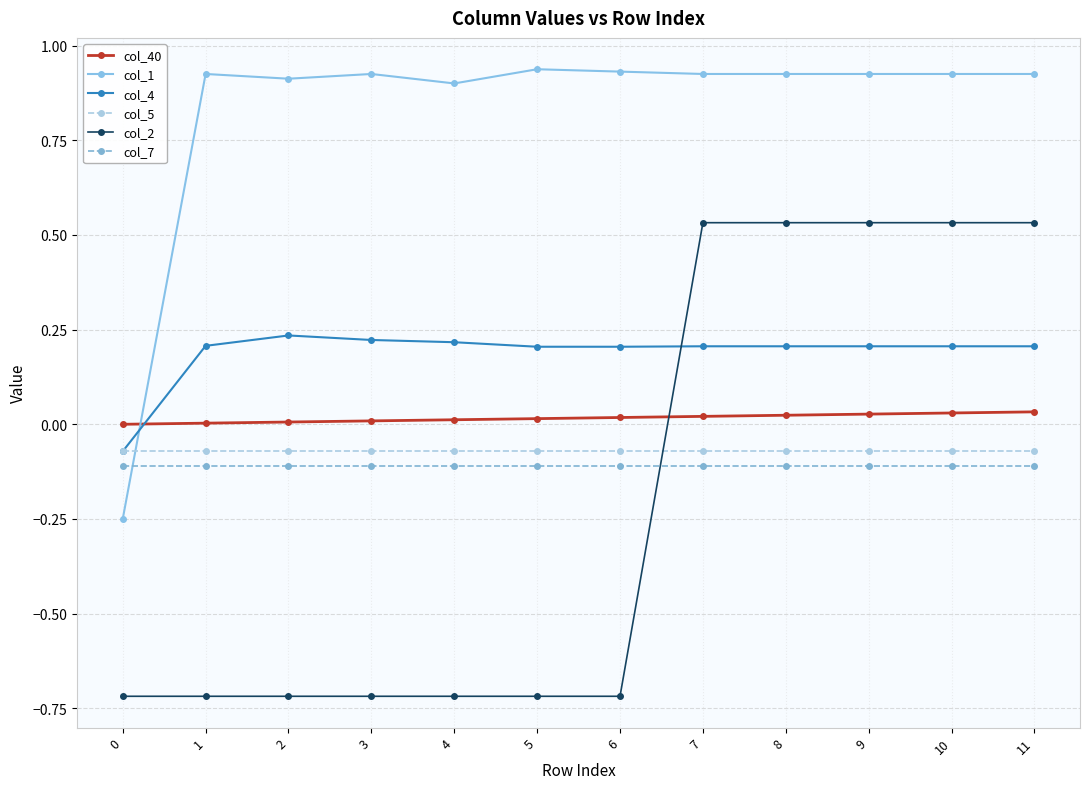

The col_7 series shows -0.2 at 6. True or false?

False